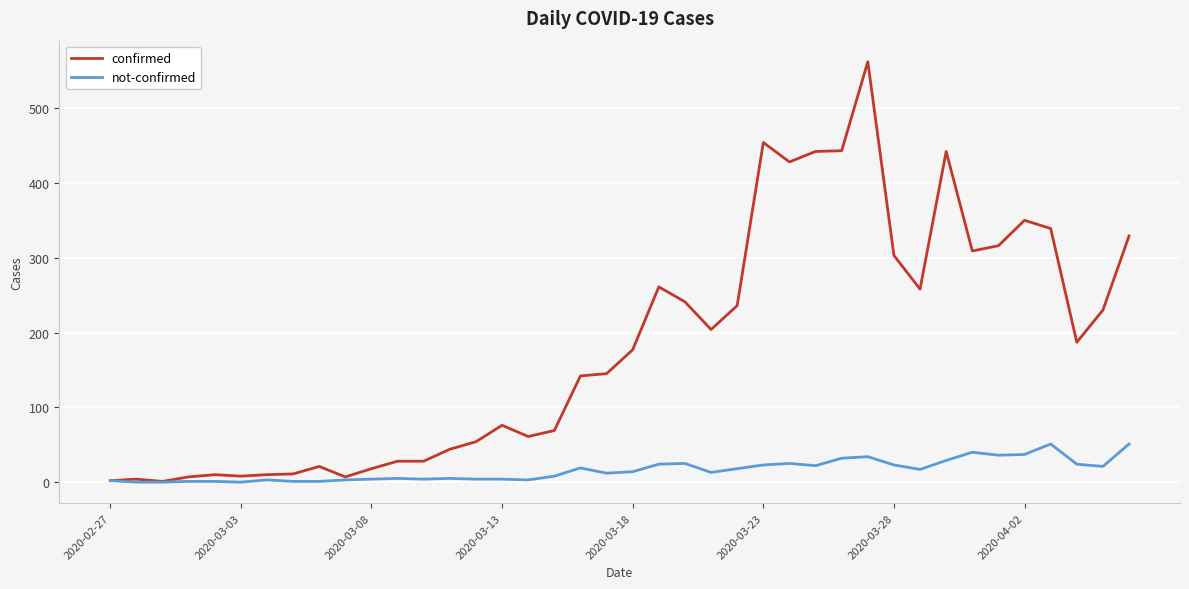

What is the difference between the maximum and minimum values in the confirmed series?

561